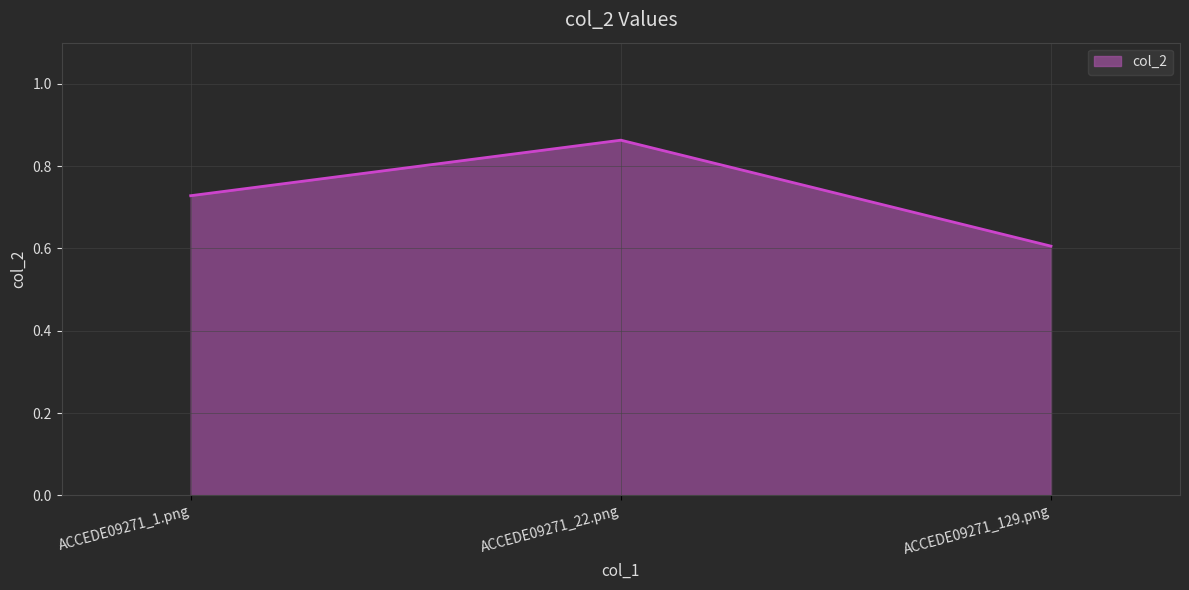

Count the values in the range 0 to 1.

3